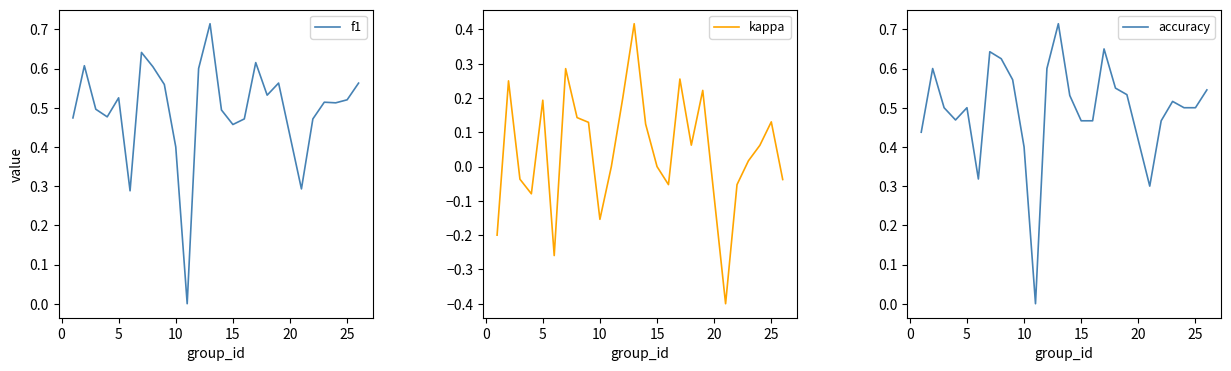

What is the difference between the highest and lowest values at 10?

0.6